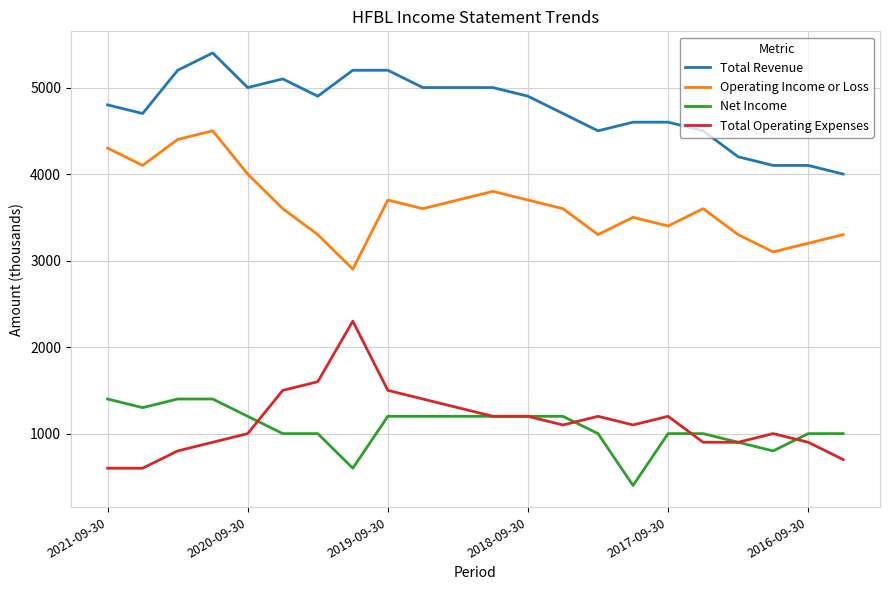

True or false: Operating Income or Loss and Total Revenue cross at least once.

False